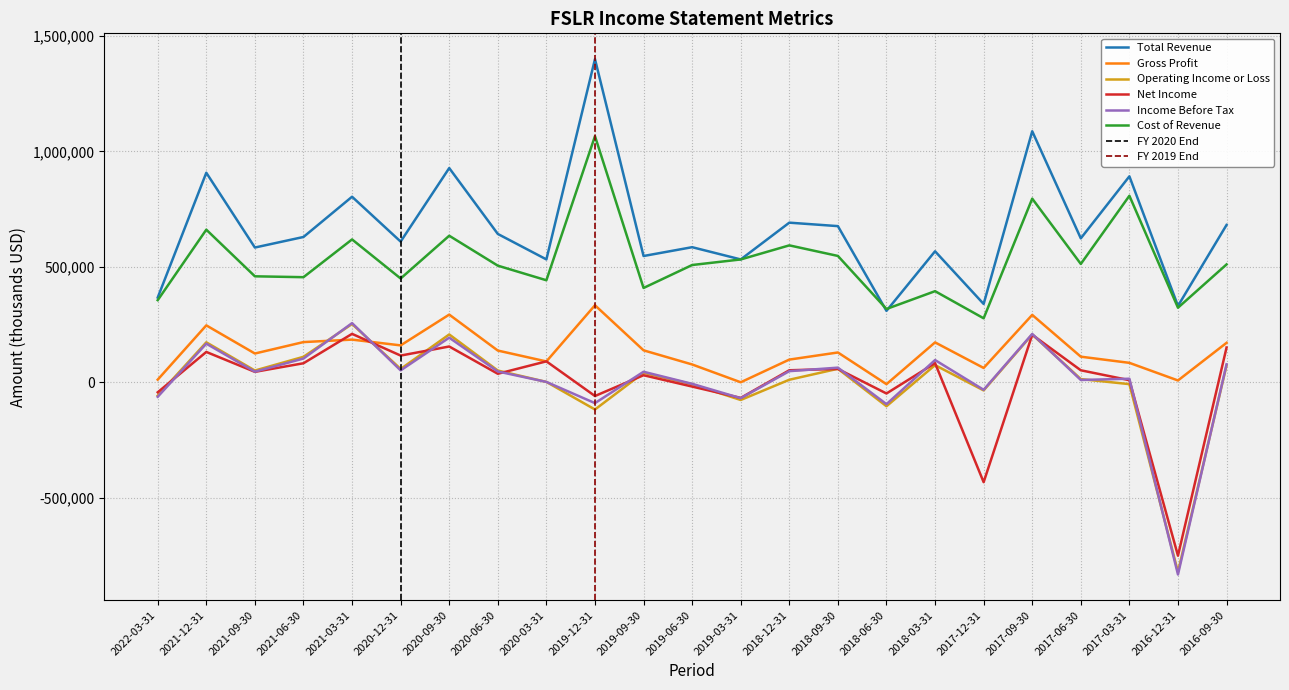

How many values in Gross Profit are above zero?

22